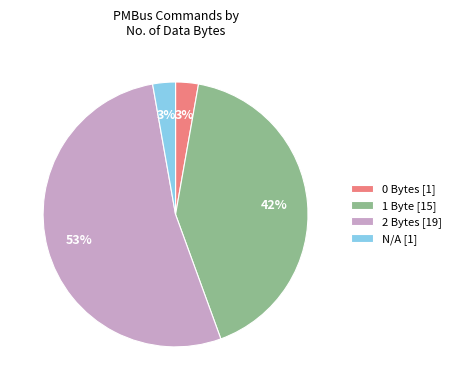

To the nearest percent, what is the difference between the largest and smallest slice percentages?

50%